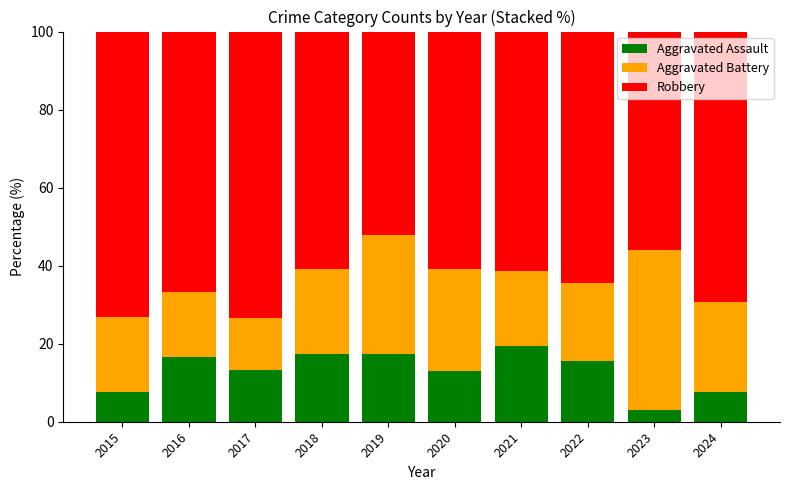

What is the average value of the Aggravated Assault series?

13.1